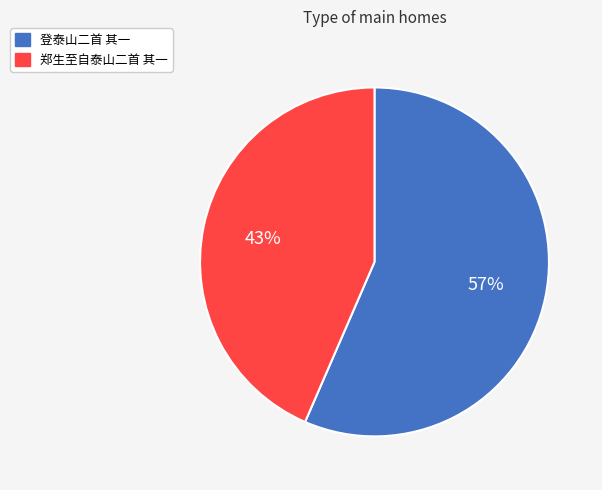

Which category has the smallest portion of the pie?

郑生至自泰山二首 其一